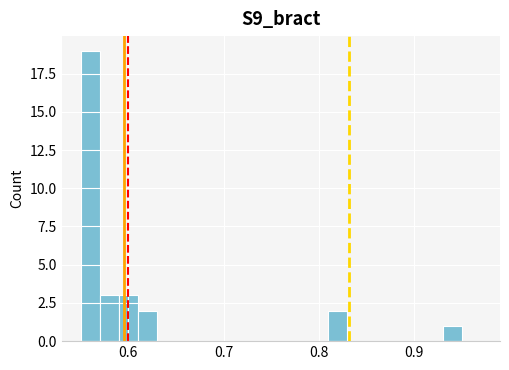

Around what value on the x-axis is the tallest bar? Give the approximate position of its centre, as read against the axis.

0.56